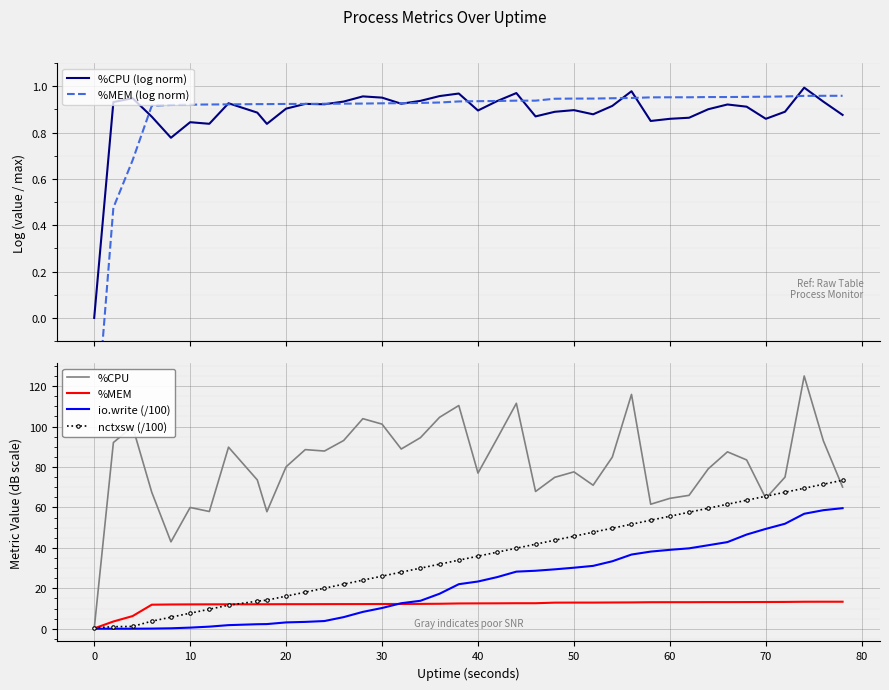

True or false: io.write (/100) has a value of 39.0 at 60.

True